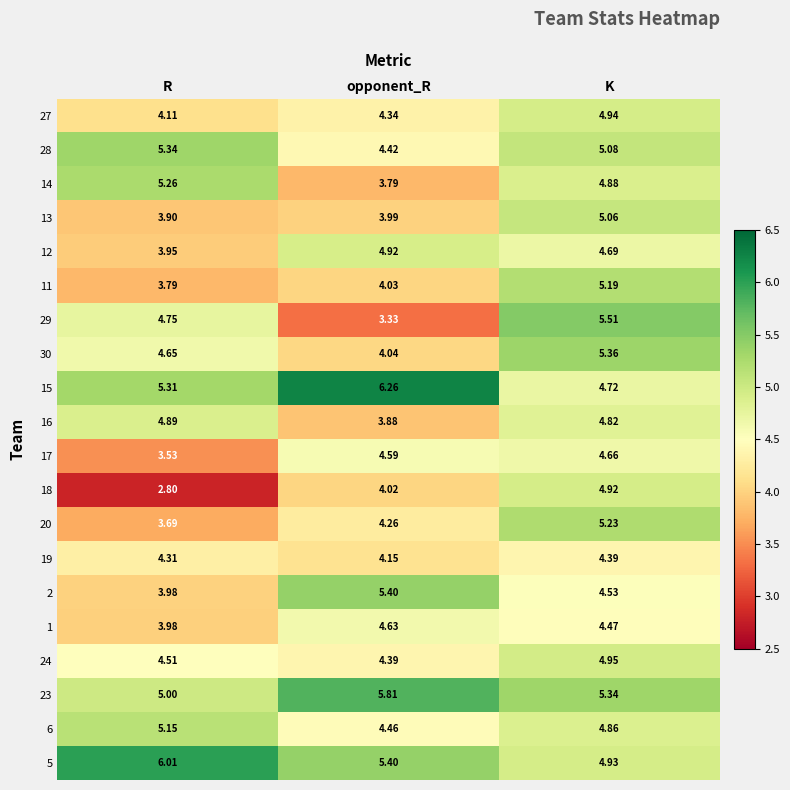

Where does the 17 series first go above 4?

opponent_R